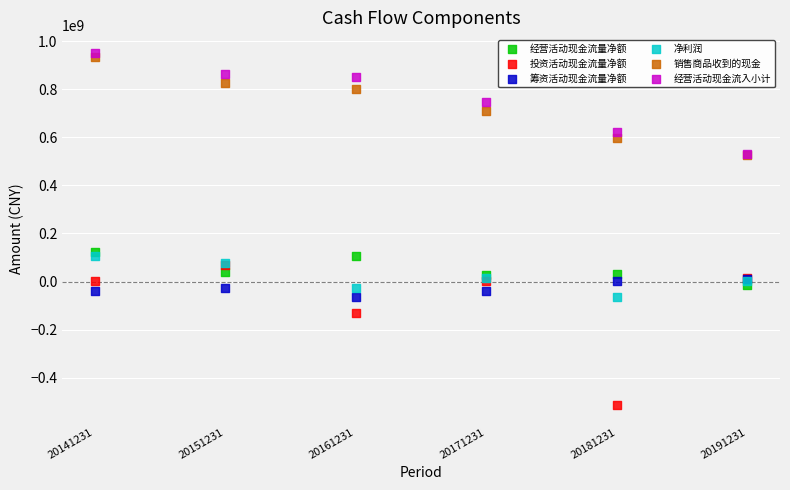

Across all series, what Y value is closest to 220091662?

123424877.2